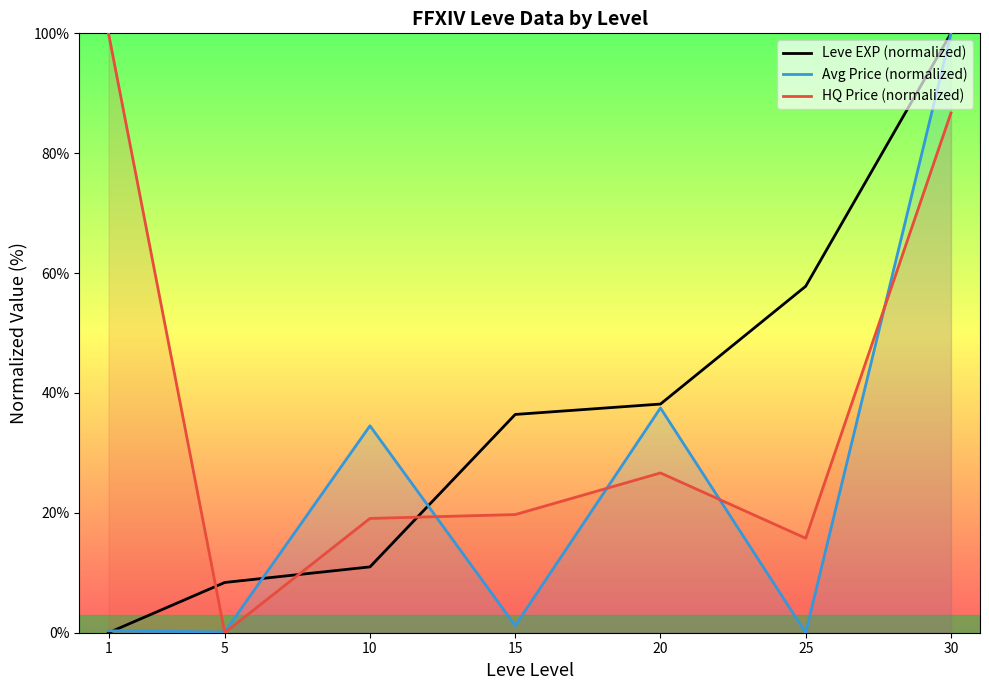

List the labels in order of HQ Price (normalized) value, largest first.

1, 30, 20, 15, 10, 25, 5